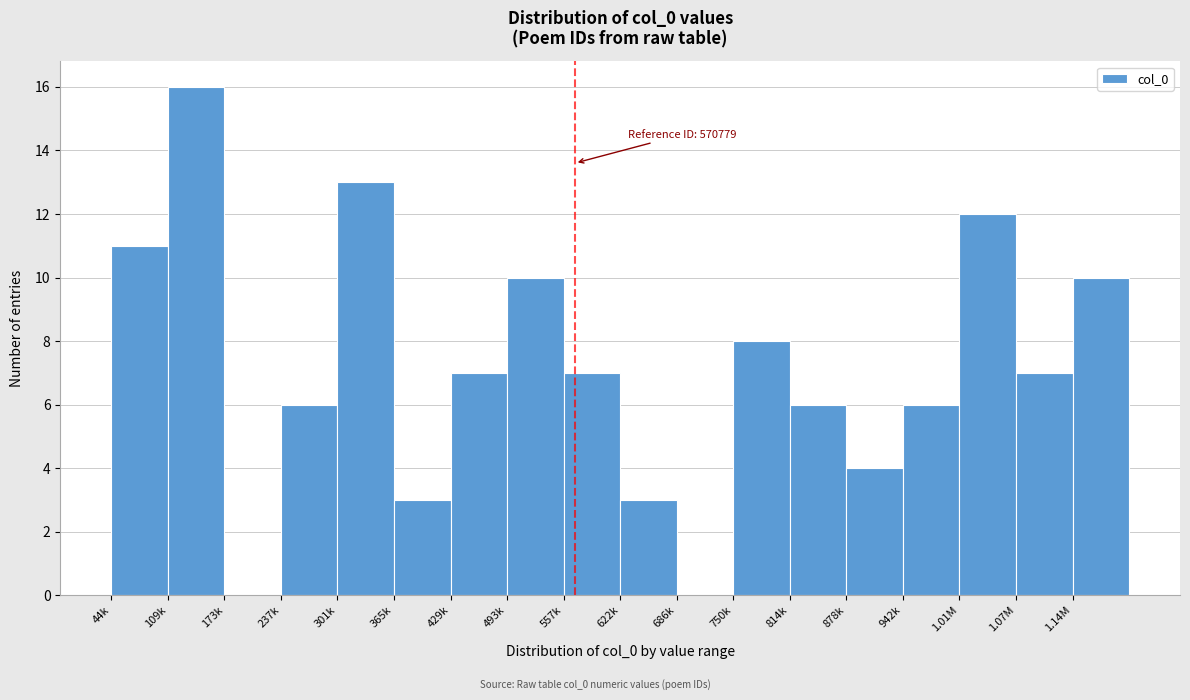

Reading left to right, list all the values displayed in this chart.

44k=11	109k=16	173k=0	237k=6	301k=13	365k=3	429k=7	493k=10	557k=7	622k=3	686k=0	750k=8	814k=6	878k=4	942k=6	1.01M=12	1.07M=7	1.14M=10